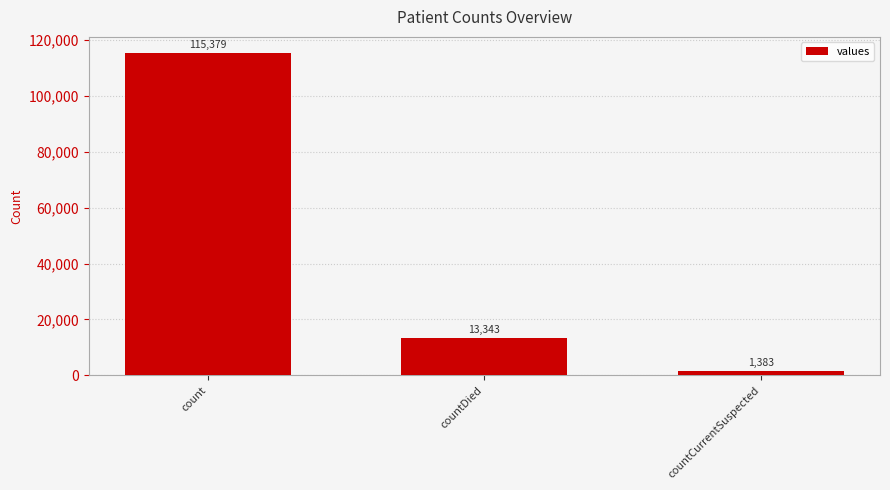

What is the change in value from countDied to countCurrentSuspected?

-11960